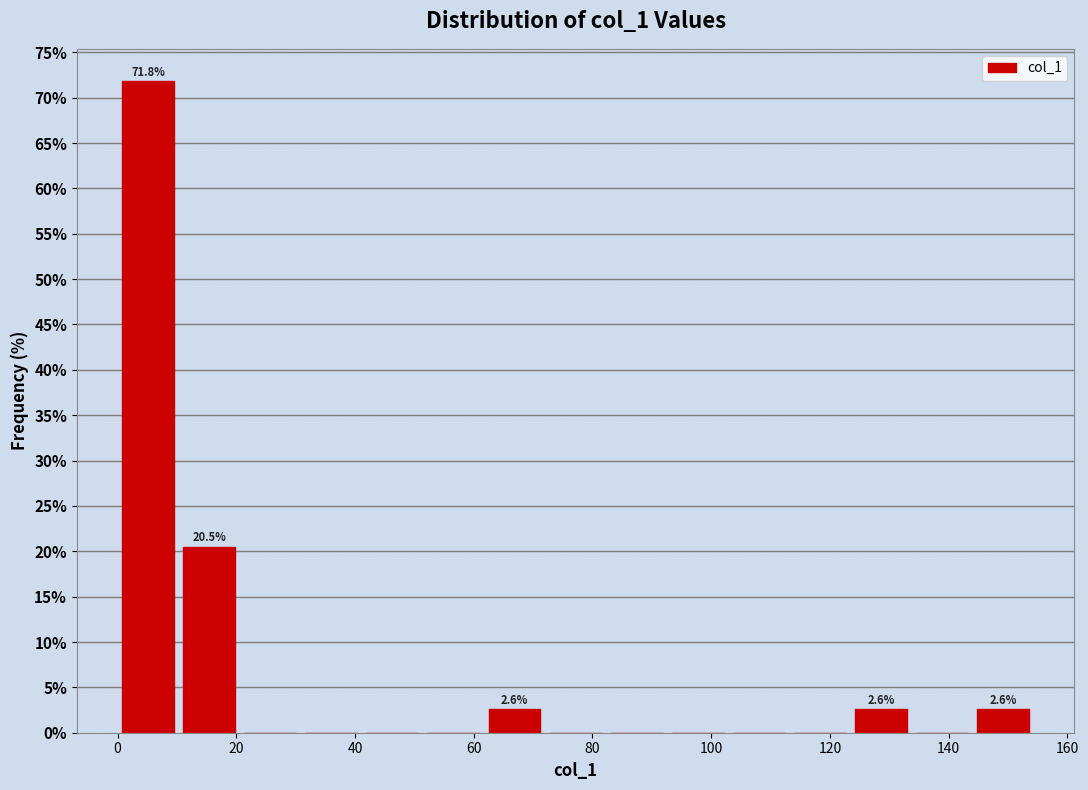

Which range on the x-axis has the tallest bar?

0 to 10